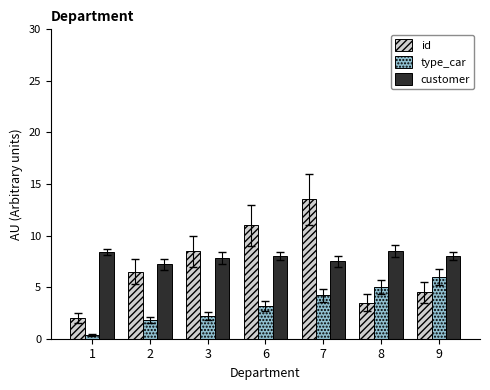

Which series has the widest spread of values?

id